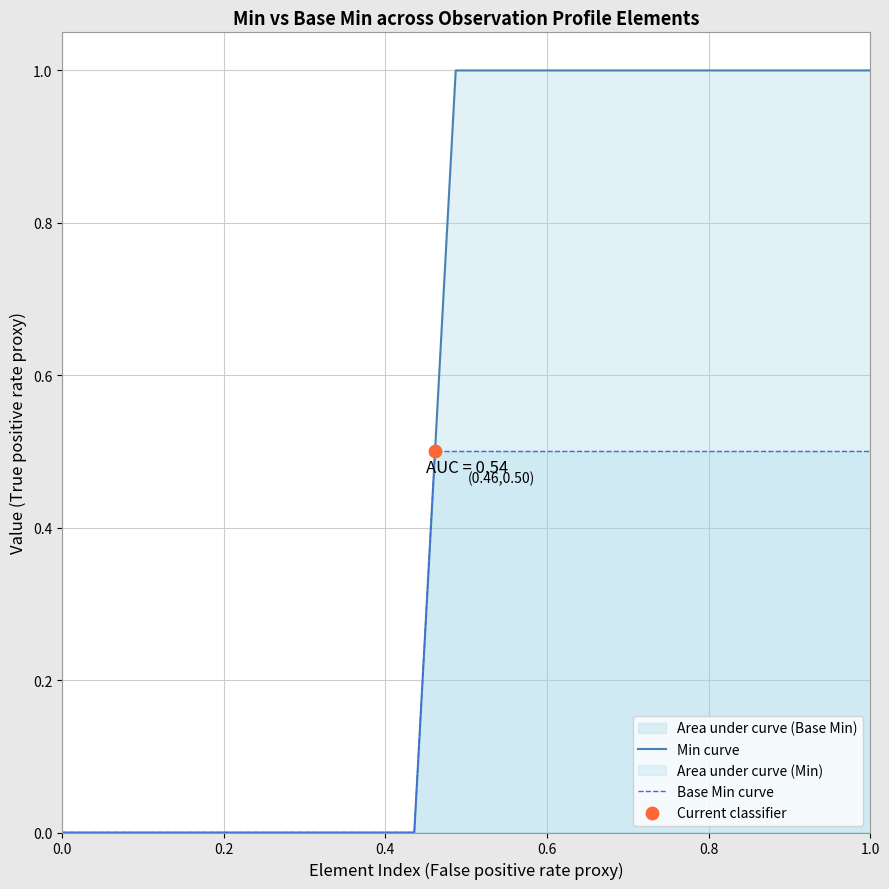

At how many categories does at least one series exceed 0?

22